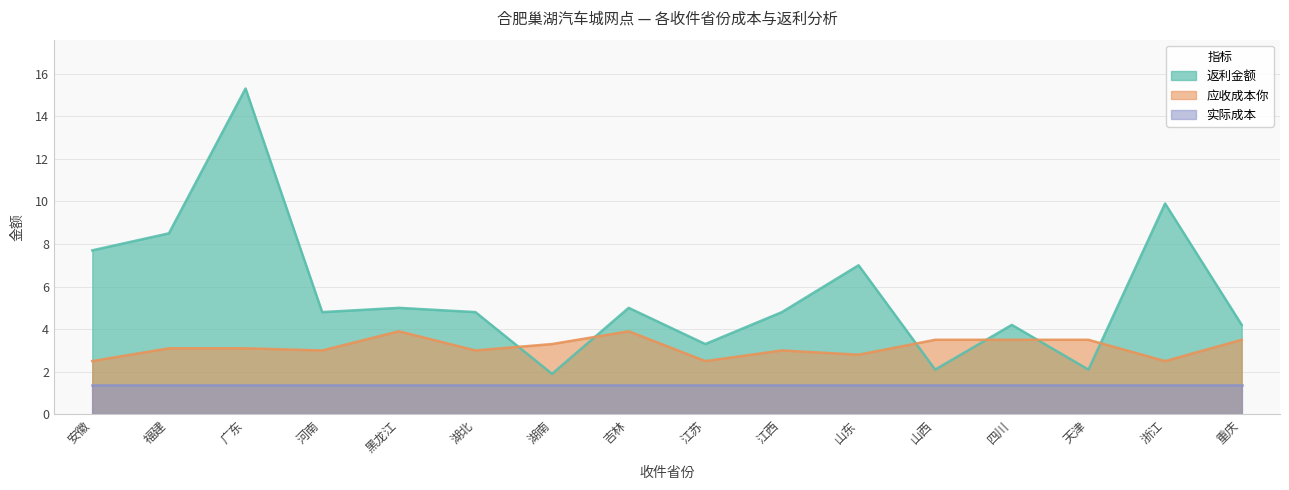

What is the label of the 11th point from the left?

山东